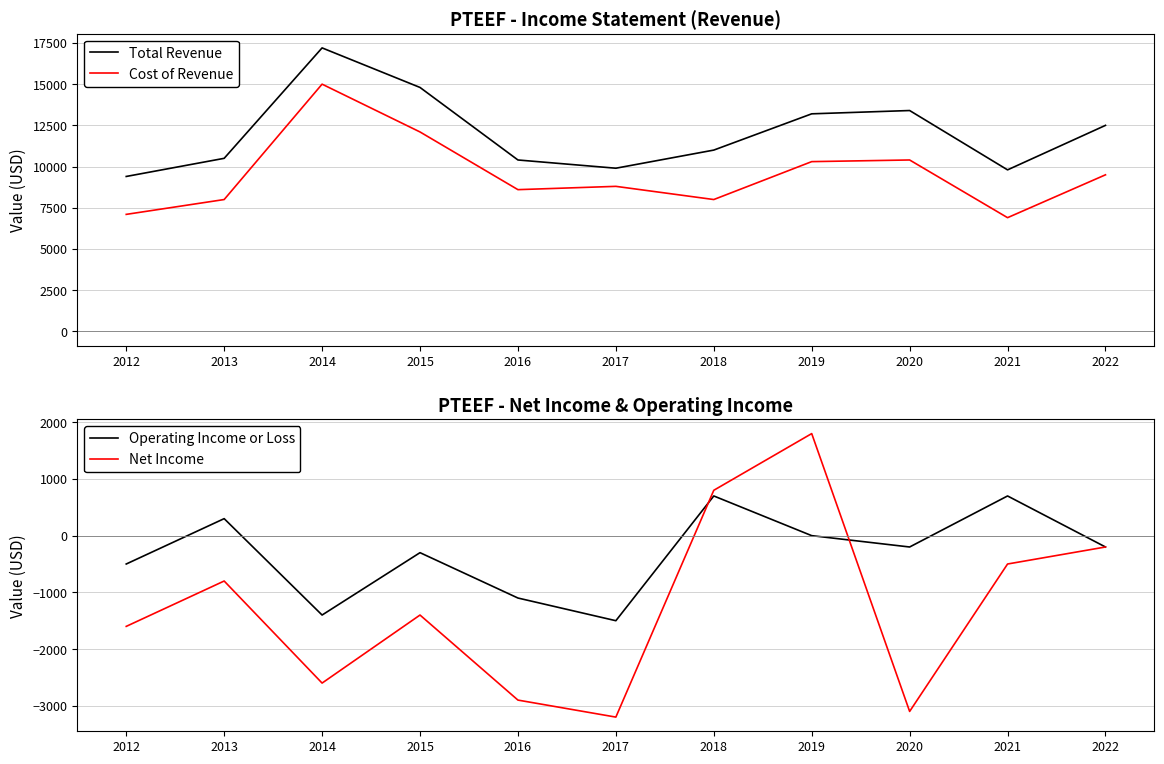

True or false: Cost of Revenue and Total Revenue cross at least once.

False